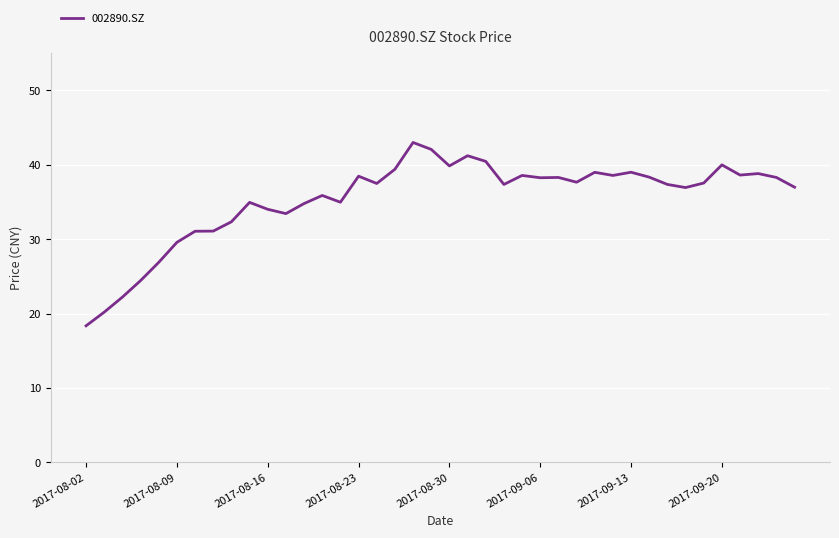

What is the difference between the maximum and minimum values?

24.6